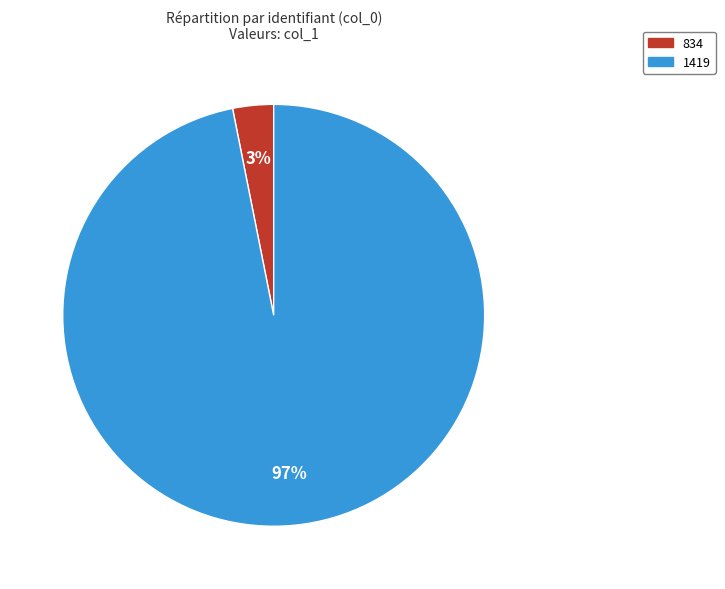

To the nearest percent, what is the combined percentage of 1419 and 834?

100%